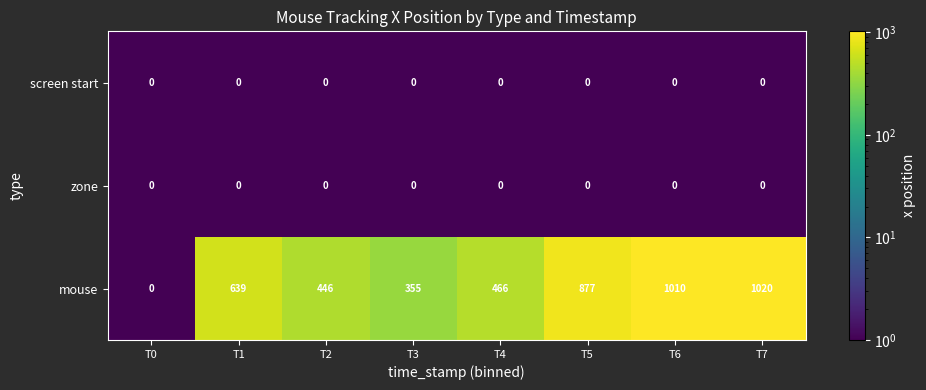

Which series has the largest range (max minus min)?

mouse